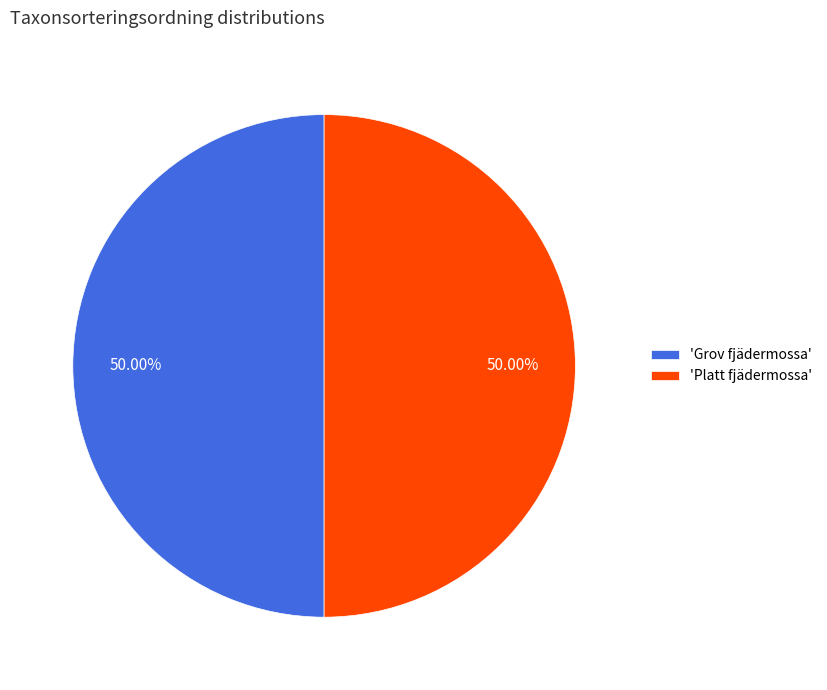

Count the number of slices in the pie.

2